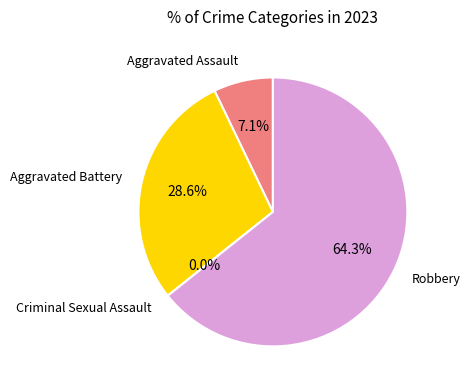

To the nearest percent, what percentage of the pie is Aggravated Assault?

7%